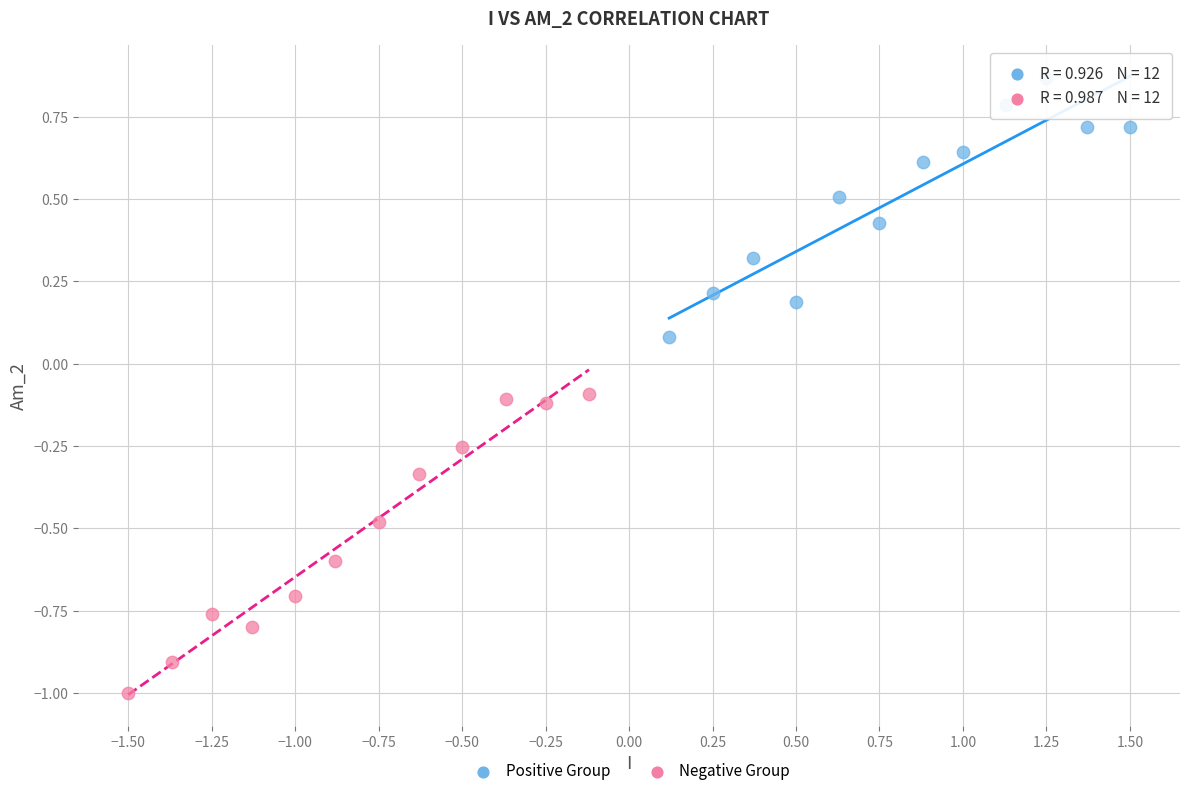

Which series reaches the minimum Y coordinate?

Negative Group